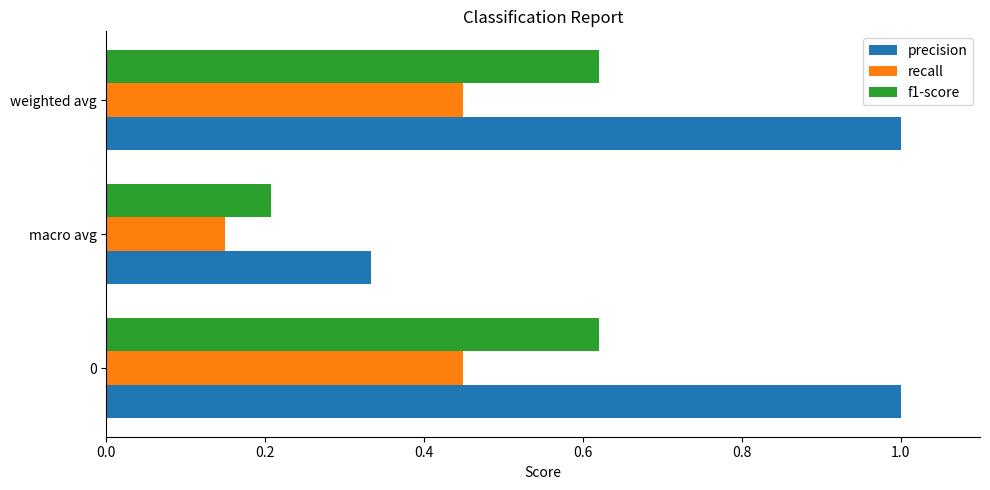

Is it true that f1-score equals 0.3 at 0?

False